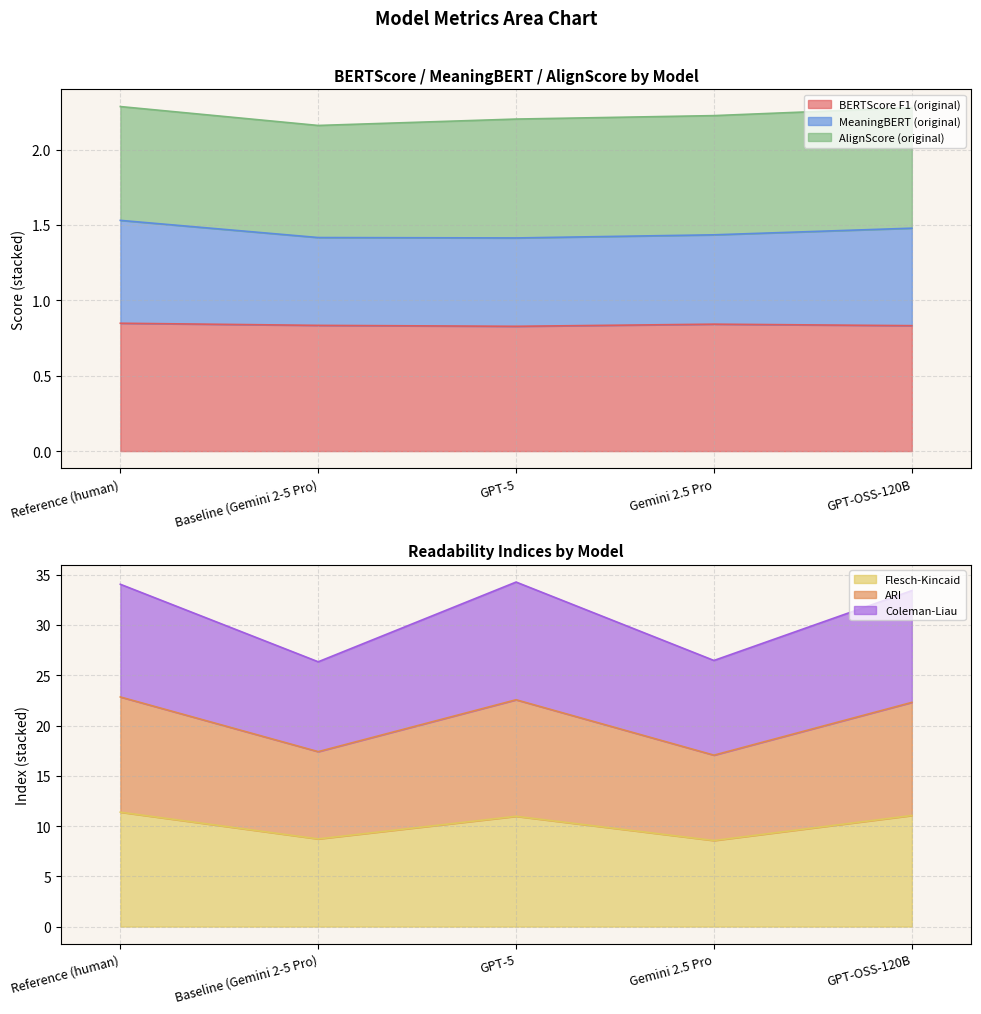

The BERTScore F1 (original) series shows 0.4 at GPT-5. True or false?

False